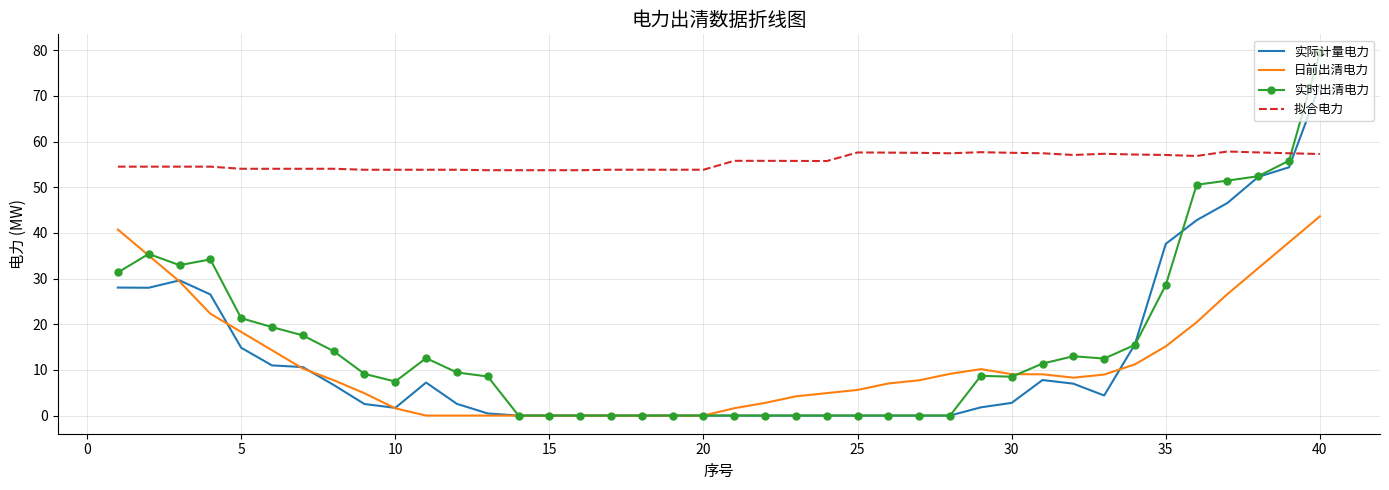

Which series has the largest range (max minus min)?

实时出清电力